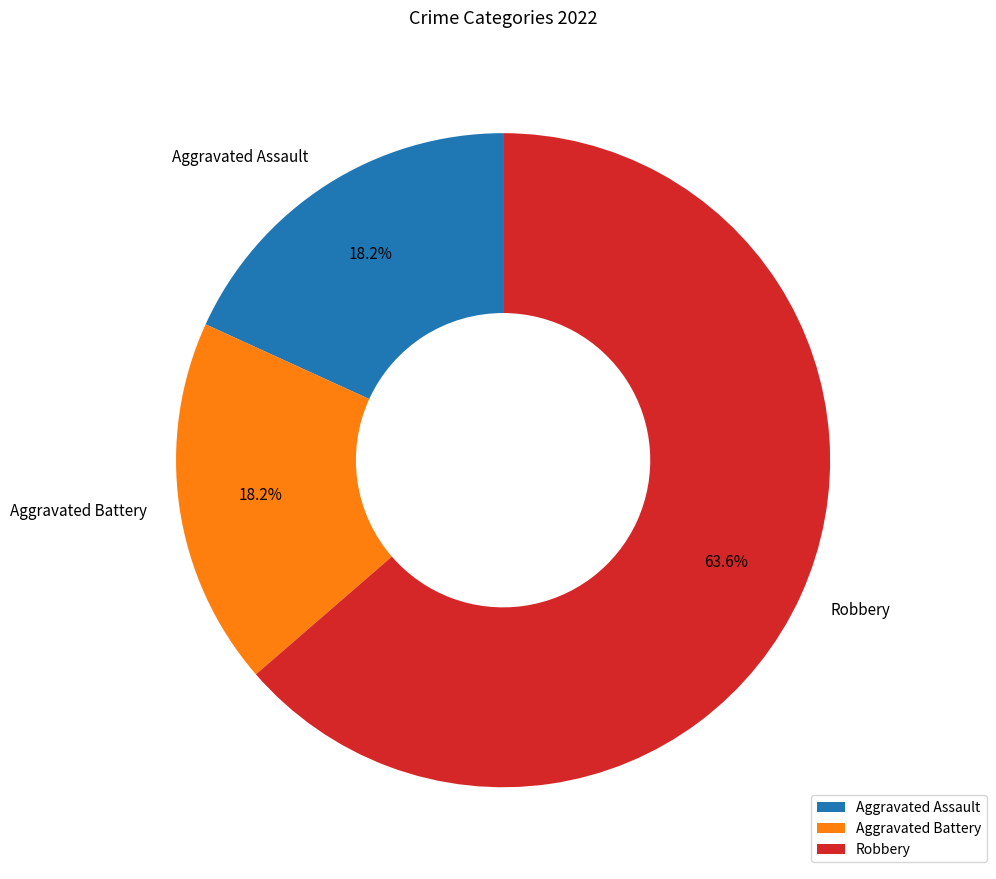

Approximately how many times larger is the value at Aggravated Battery compared to Robbery?

0.3